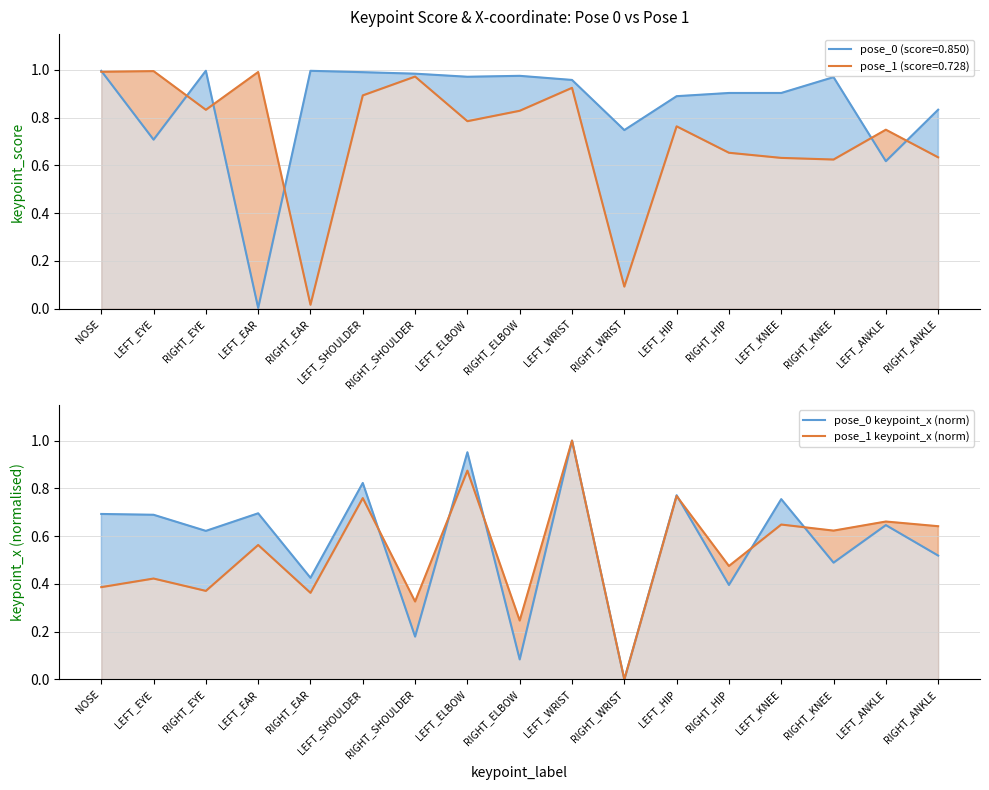

Reading left to right, extract all data points from this chart.

pose_0 keypoint_x (norm): NOSE=0.7	LEFT_EYE=0.7	RIGHT_EYE=0.6	LEFT_EAR=0.7	RIGHT_EAR=0.4	LEFT_SHOULDER=0.8	RIGHT_SHOULDER=0.2	LEFT_ELBOW=1.0	RIGHT_ELBOW=0.1	LEFT_WRIST=1.0	RIGHT_WRIST=0.0	LEFT_HIP=0.8	RIGHT_HIP=0.4	LEFT_KNEE=0.8	RIGHT_KNEE=0.5	LEFT_ANKLE=0.6	RIGHT_ANKLE=0.5
pose_1 keypoint_x (norm): NOSE=0.4	LEFT_EYE=0.4	RIGHT_EYE=0.4	LEFT_EAR=0.6	RIGHT_EAR=0.4	LEFT_SHOULDER=0.8	RIGHT_SHOULDER=0.3	LEFT_ELBOW=0.9	RIGHT_ELBOW=0.2	LEFT_WRIST=1.0	RIGHT_WRIST=0.0	LEFT_HIP=0.8	RIGHT_HIP=0.5	LEFT_KNEE=0.6	RIGHT_KNEE=0.6	LEFT_ANKLE=0.7	RIGHT_ANKLE=0.6